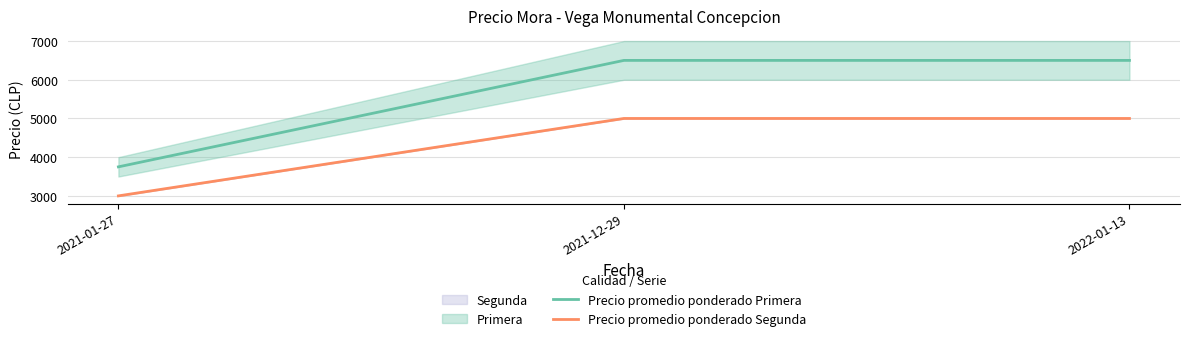

Which category has the lowest value in the Precio promedio ponderado Primera series?

2021-01-27